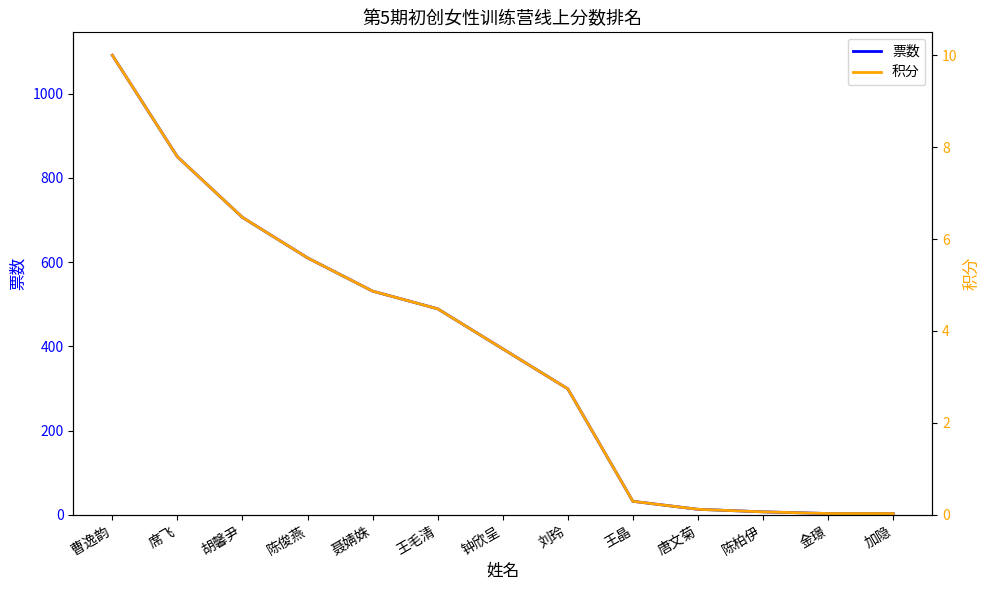

What is the difference between the 票数 values at 席飞 and 金璟?

847